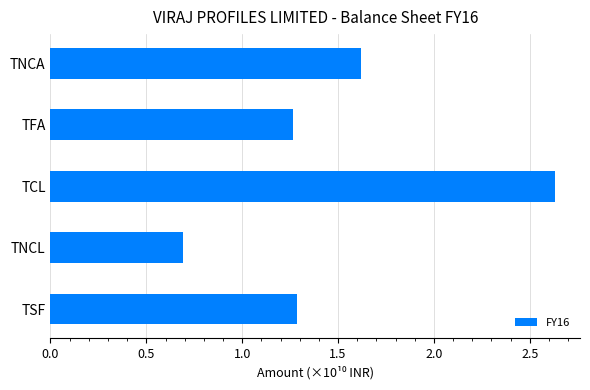

At which category does the chart reach its peak across all series?

TCL